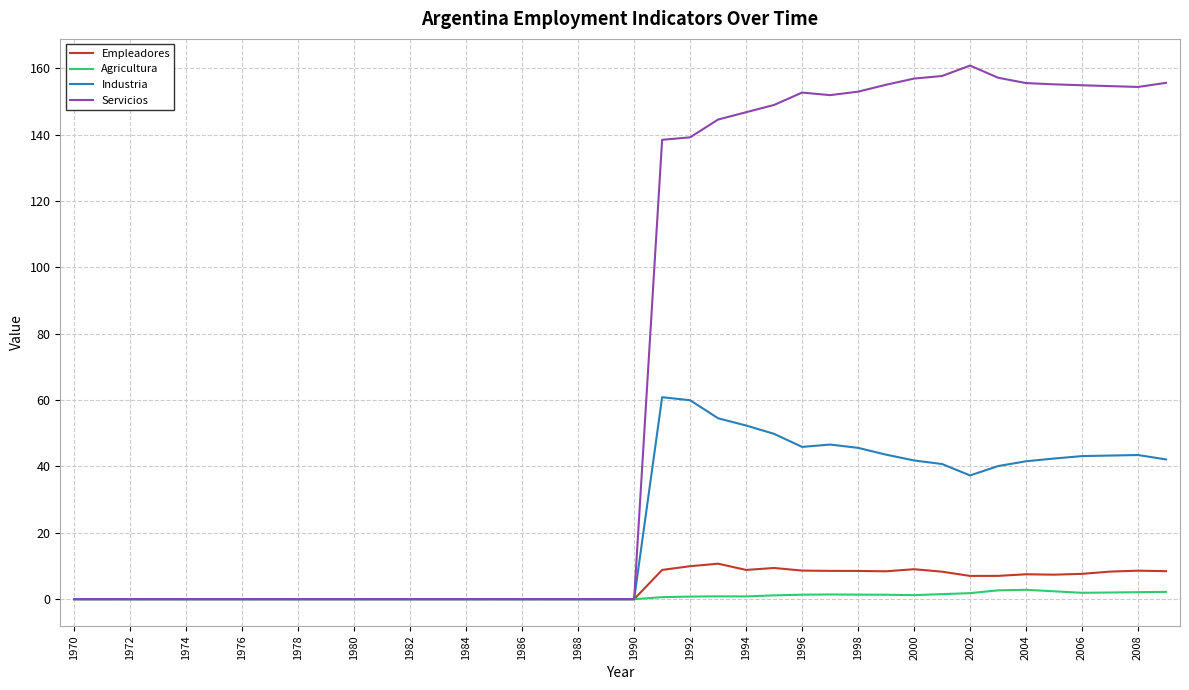

Rank the series by their maximum value, from lowest to highest.

Agricultura, Empleadores, Industria, Servicios